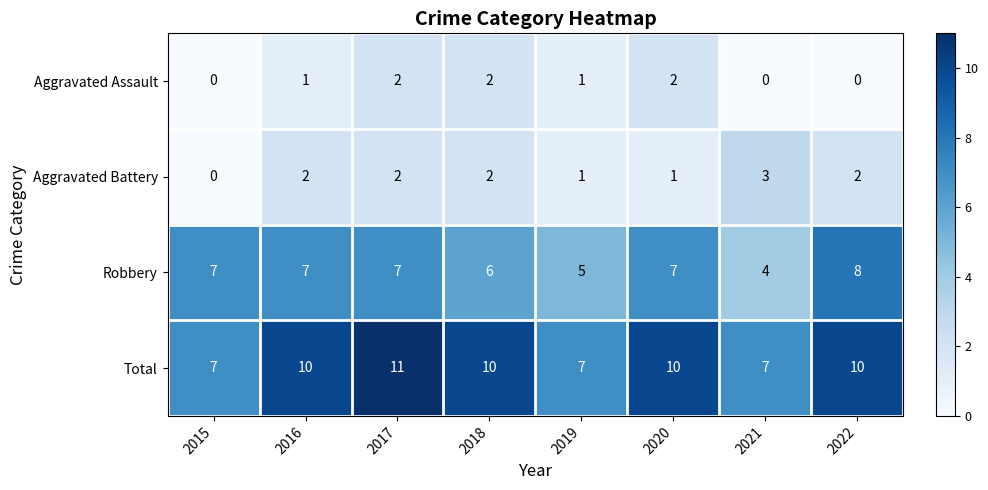

At how many categories does at least one series exceed 9?

5